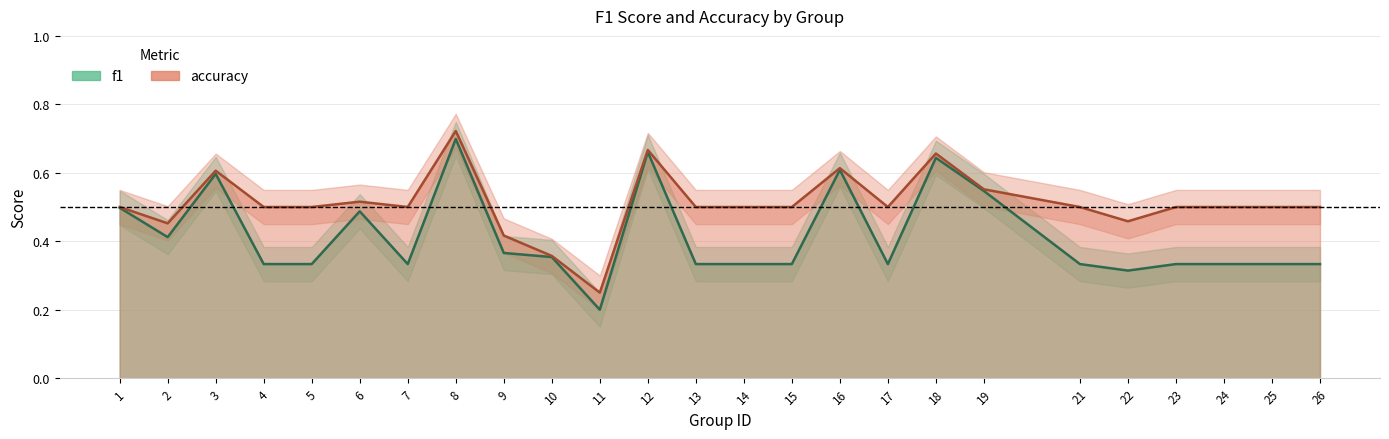

What is the difference between the f1 values at 14 and 18?

0.3